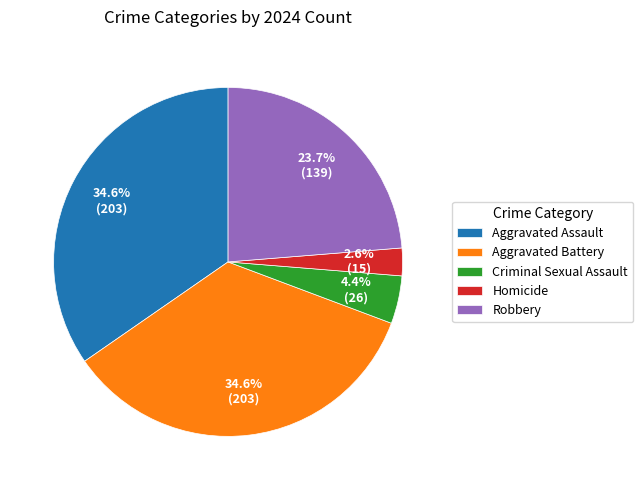

To the nearest percent, what is the difference between the largest and smallest slice percentages?

32%